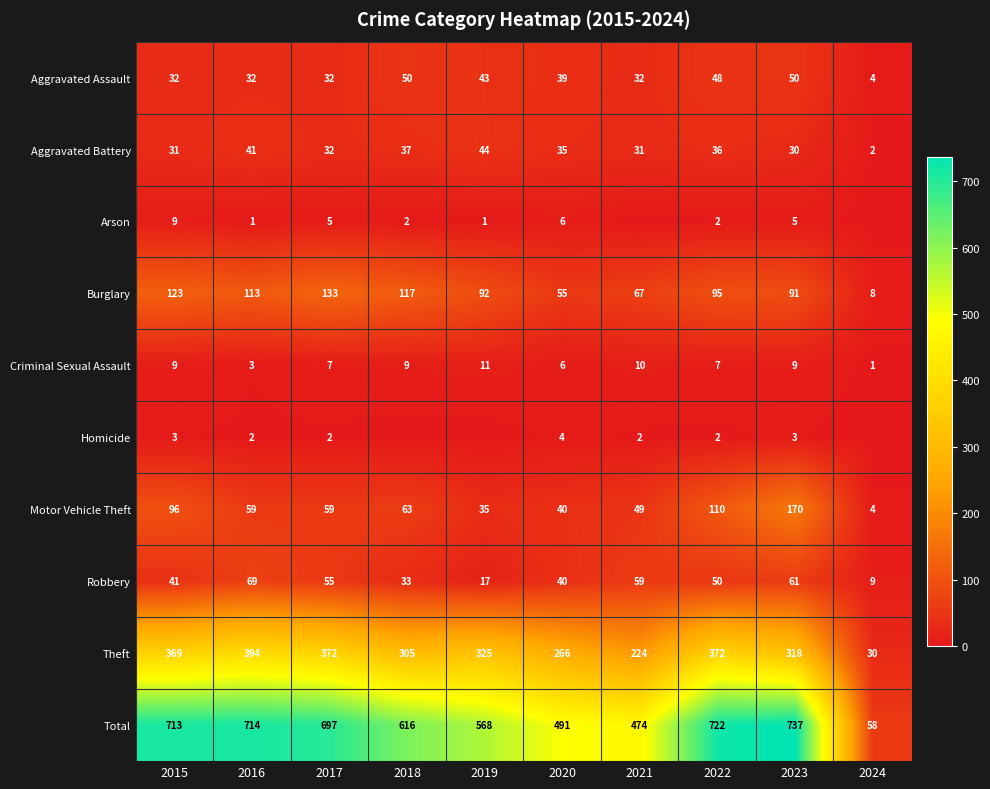

The Aggravated Assault series shows 32 at 2022. True or false?

False